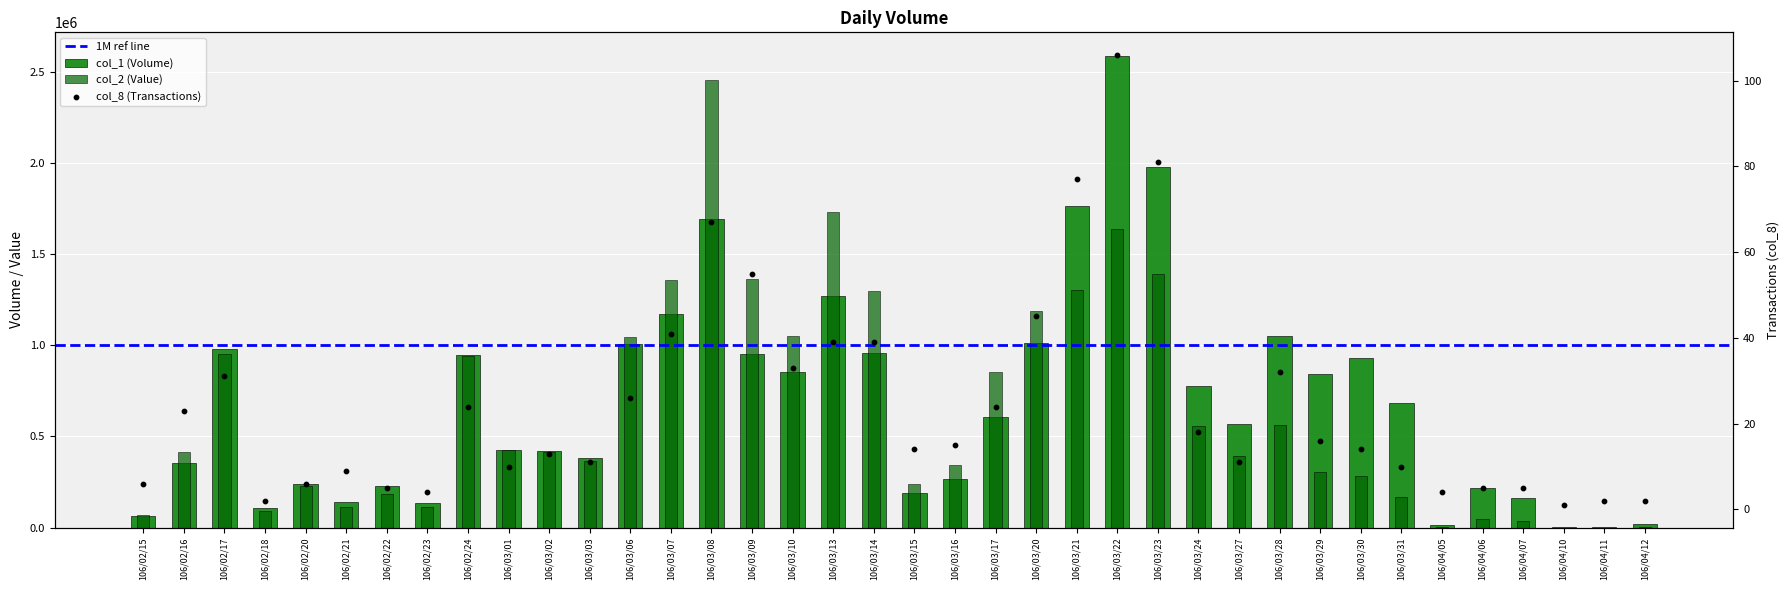

Which series has the widest spread of Y values?

col_1